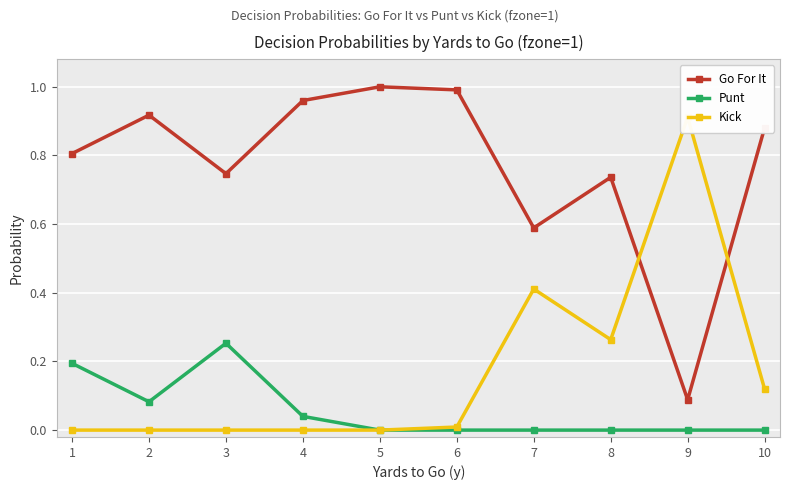

At which label does Go For It reach its minimum?

9